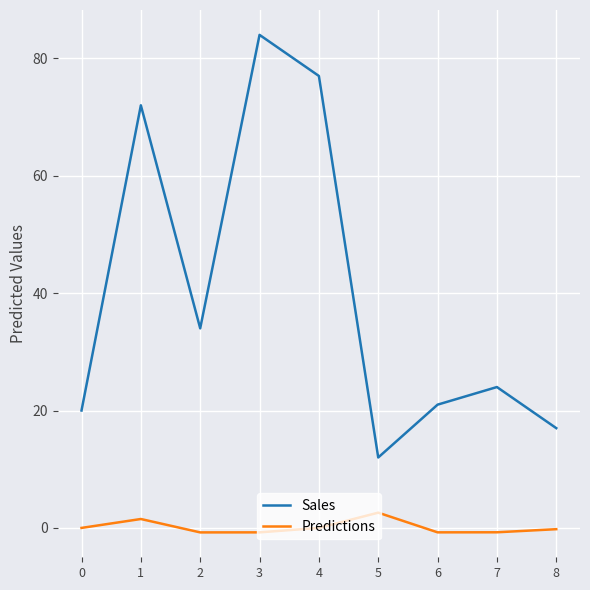

What value does the Predictions series have at 5?

2.6